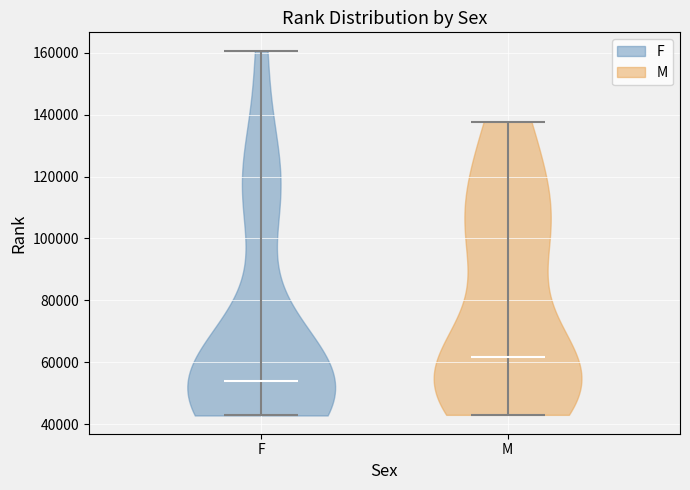

Reading left to right, read every violin against the y-axis: where its median line is, and the lowest and highest points it reaches. The values are not printed on the chart, so give them approximately, as read against the axis.

F: median line 54000, lowest point 42000, highest point 160000
M: median line 62000, lowest point 44000, highest point 138000